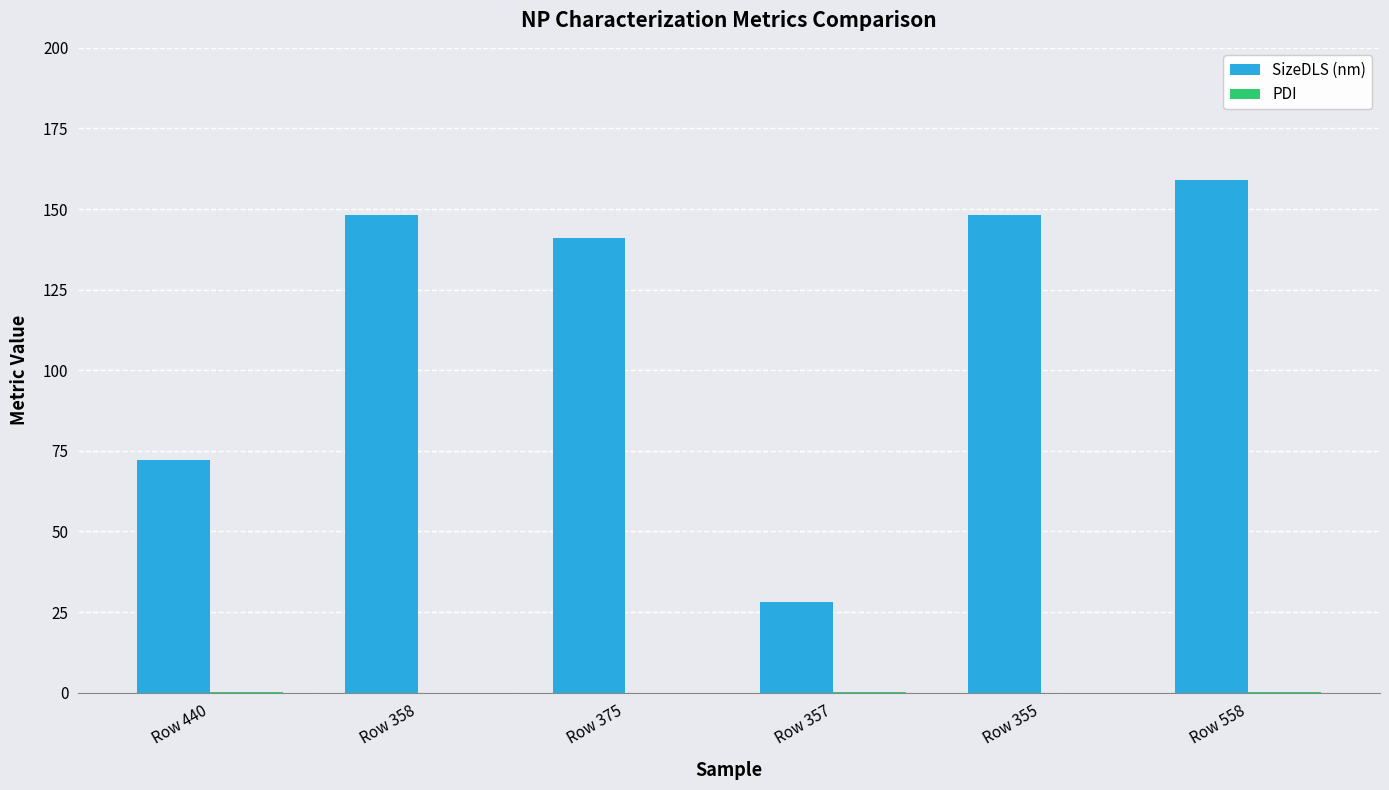

At which category does the chart reach its peak across all series?

Row 558